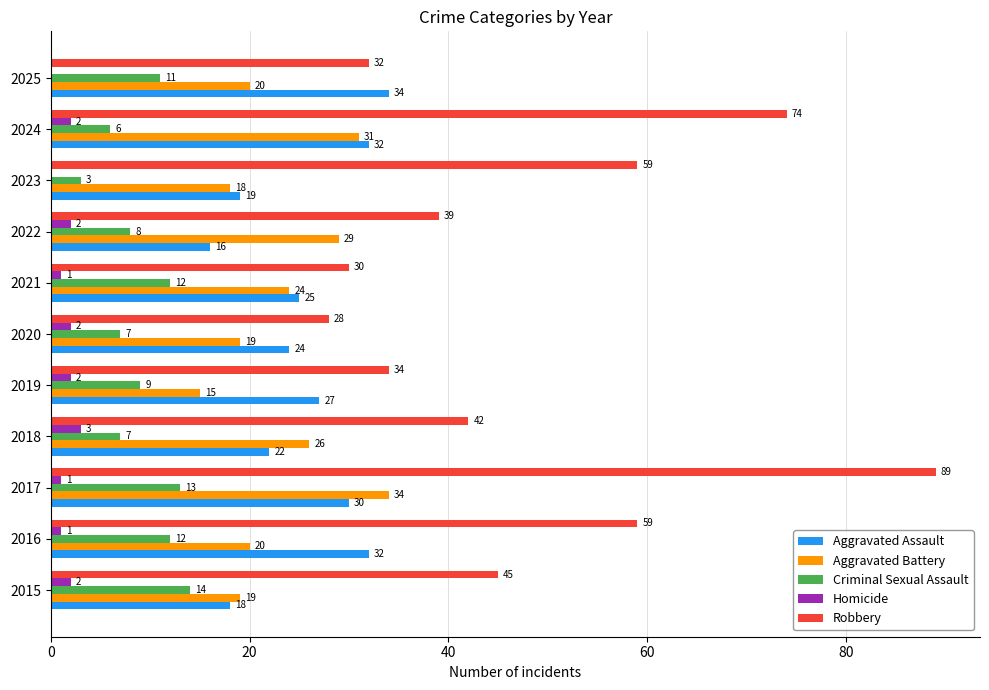

Which series has the largest total across all categories?

Robbery